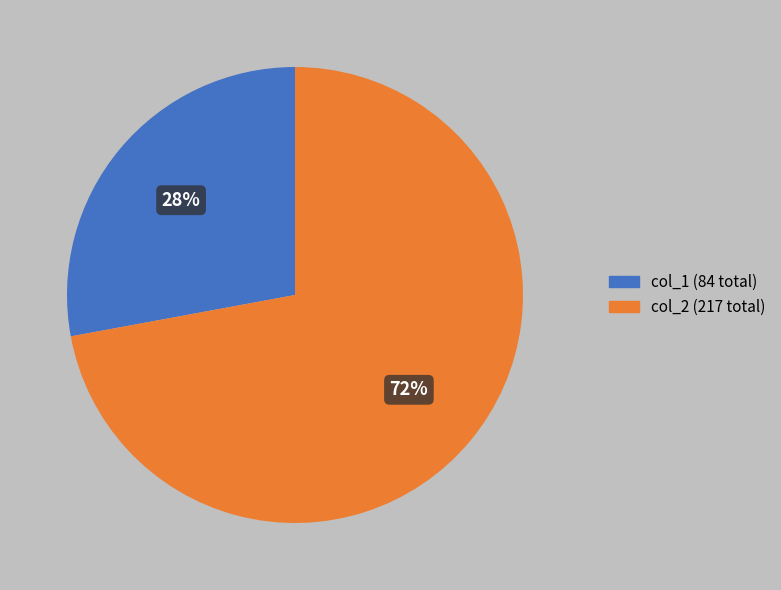

Is there a majority slice in this chart?

Yes